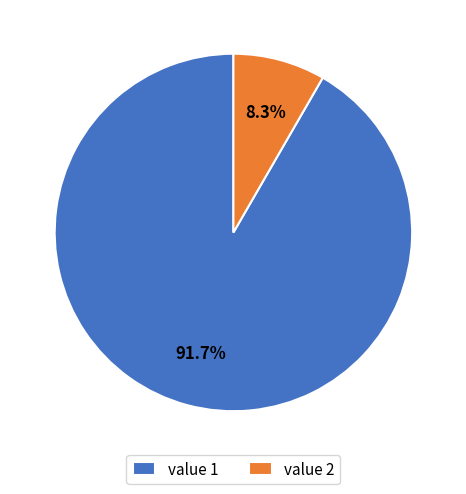

What is the majority slice?

value 1